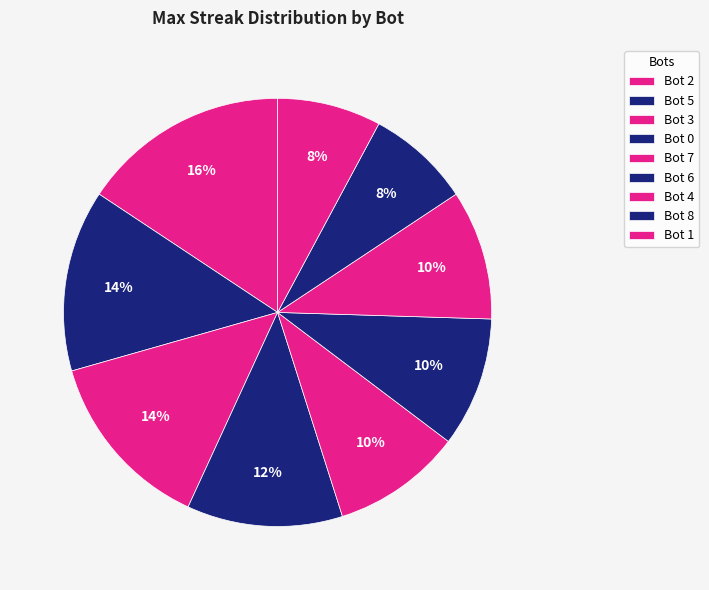

Rank the categories by value from highest to lowest.

Bot 2, Bot 5, Bot 3, Bot 0, Bot 7, Bot 6, Bot 4, Bot 8, Bot 1